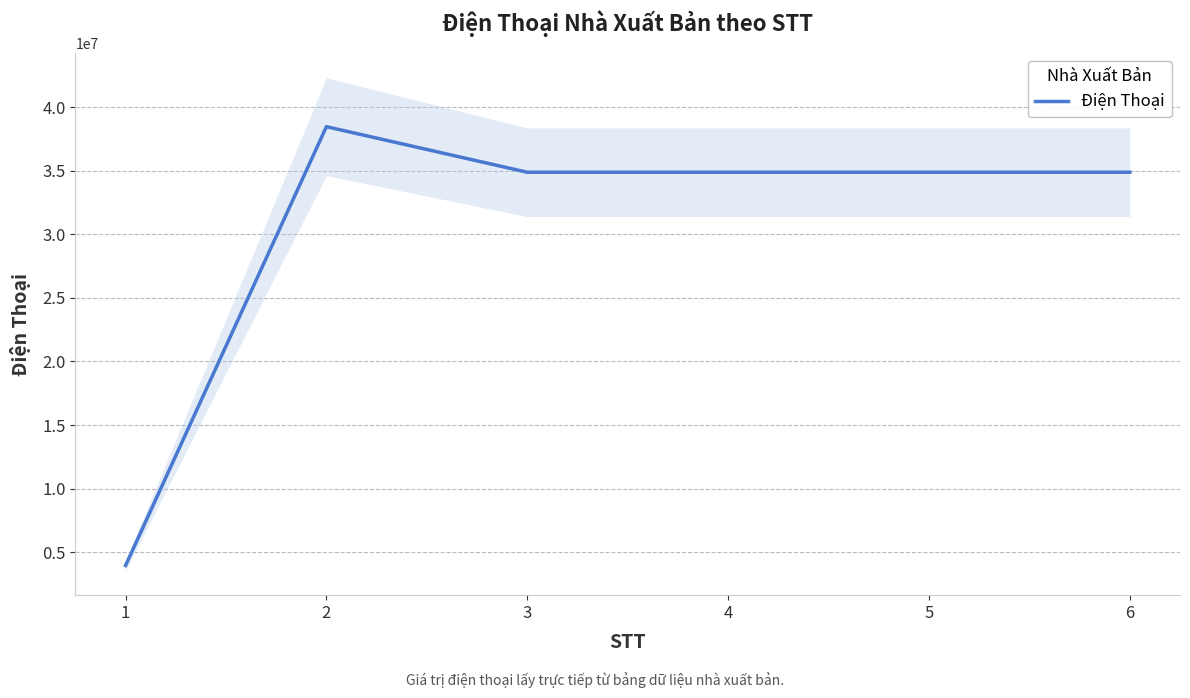

Between 2 and 5, which is larger?

2